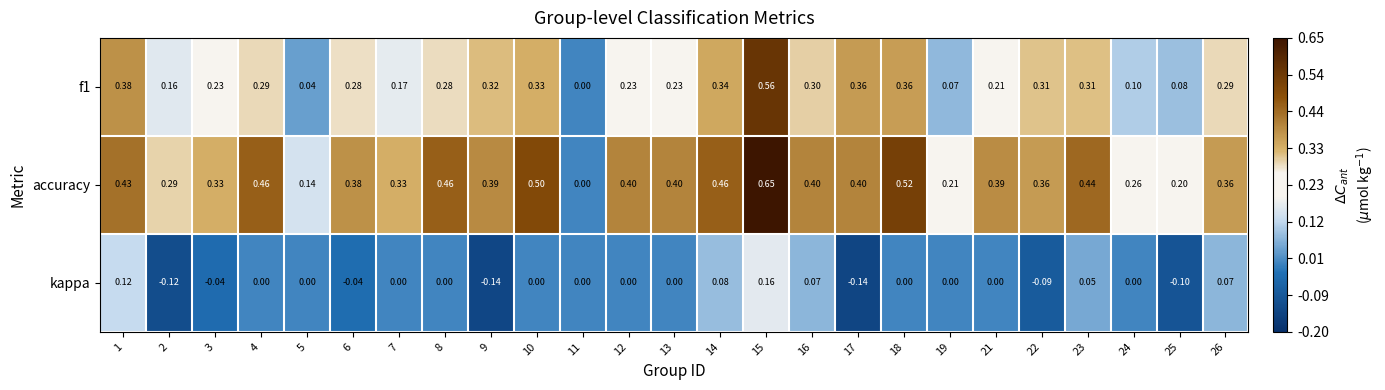

Between 2 and 24, which series saw the biggest shift?

kappa